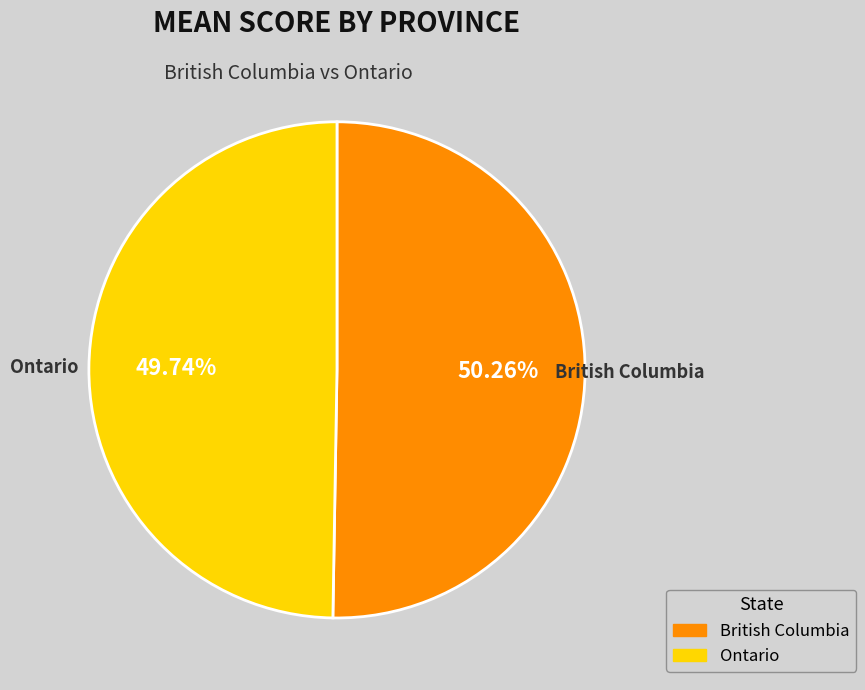

Count the number of slices in the pie.

2